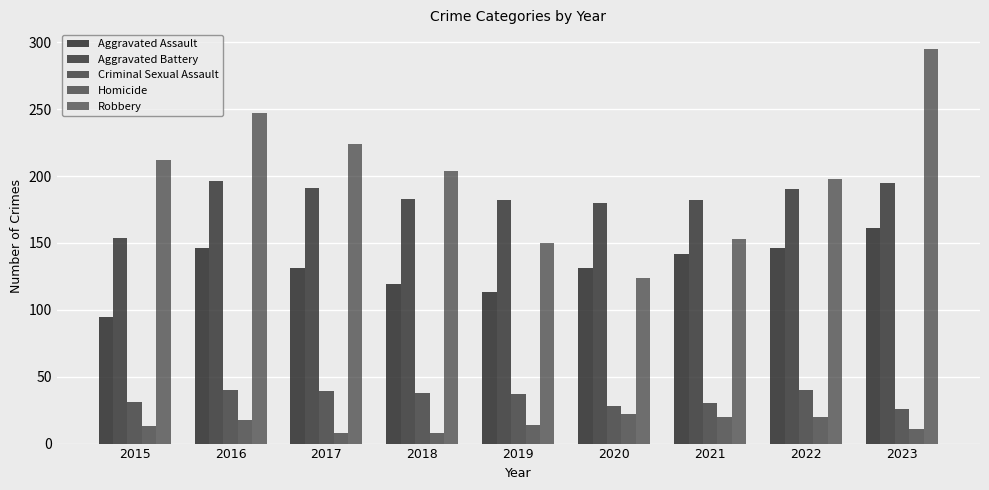

Is the value of Homicide at 2022 greater than the value of Robbery at 2023?

No